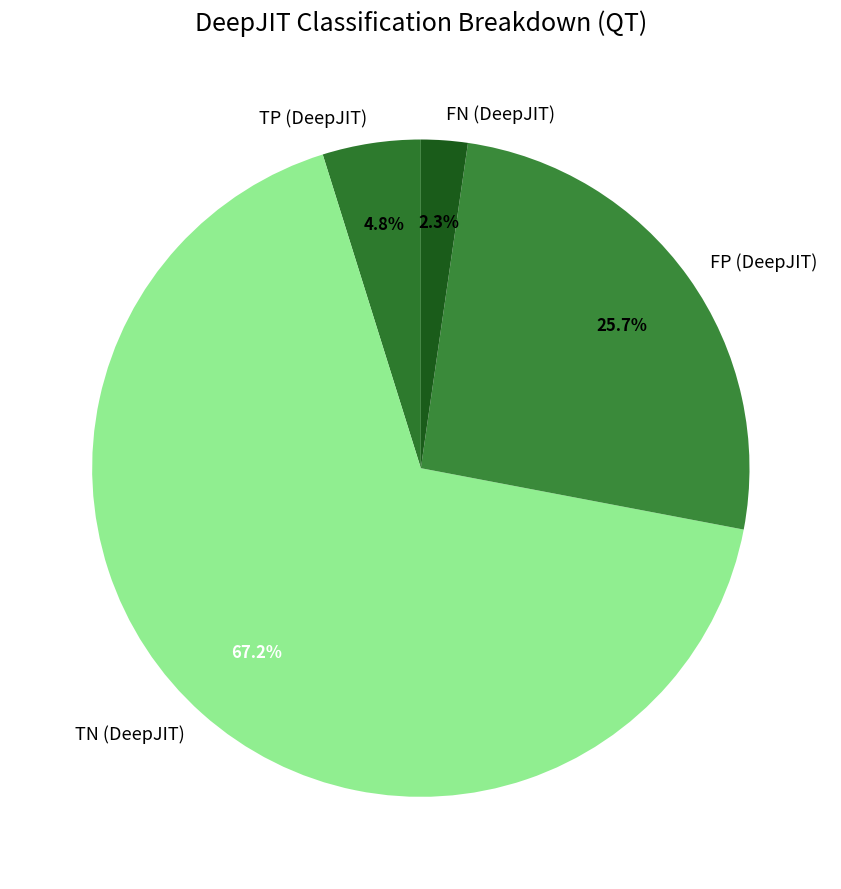

How much of the chart is everything except FP (DeepJIT)?

74.3%